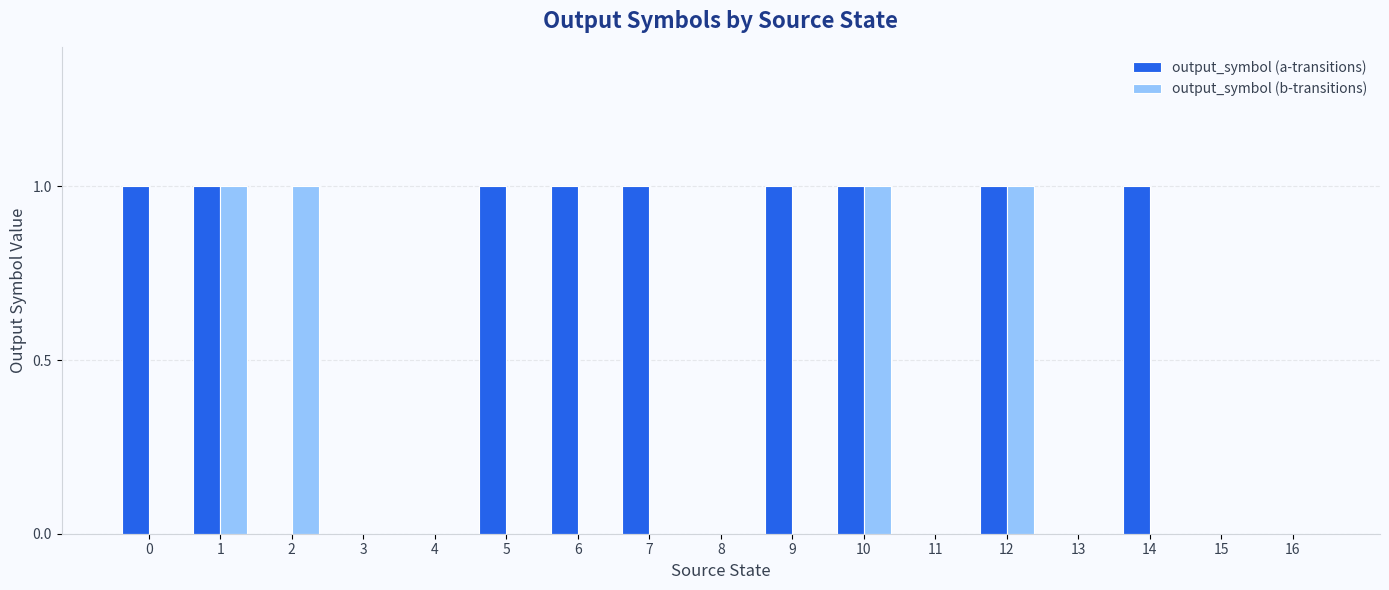

Reading left to right, extract all data points from this chart.

output_symbol (a-transitions): 0=1	1=1	2=0	3=0	4=0	5=1	6=1	7=1	8=0	9=1	10=1	11=0	12=1	13=0	14=1	15=0	16=0
output_symbol (b-transitions): 0=0	1=1	2=1	3=0	4=0	5=0	6=0	7=0	8=0	9=0	10=1	11=0	12=1	13=0	14=0	15=0	16=0